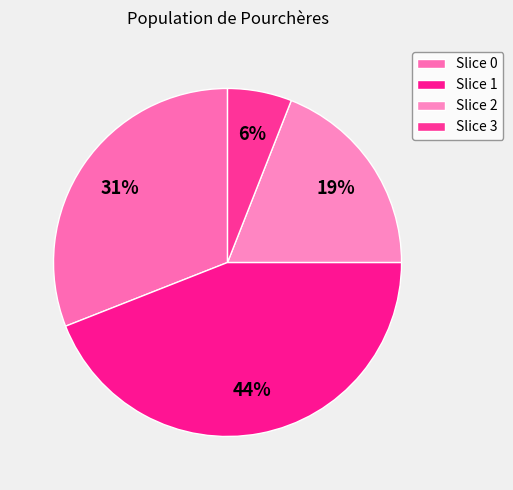

What is the largest slice in the pie chart?

1